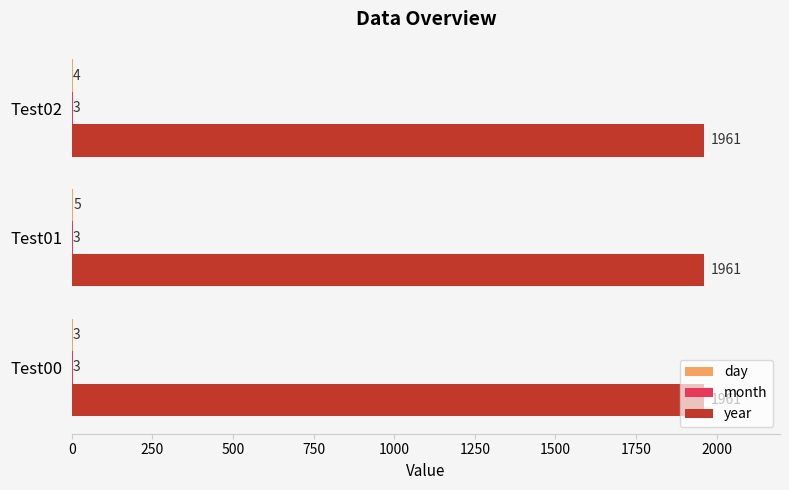

Is it true that year equals 2652 at Test02?

False